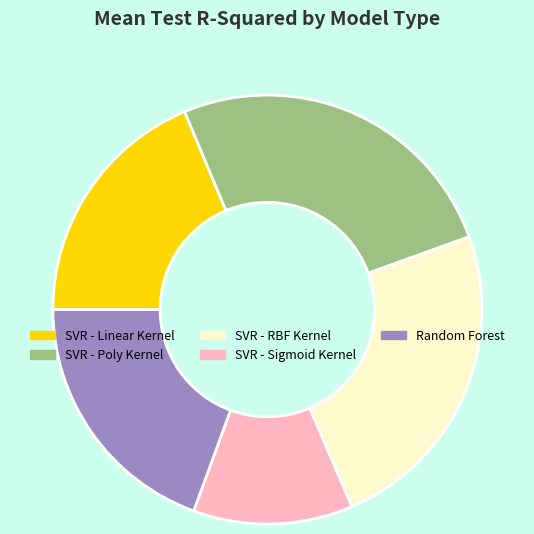

How many slices are in this pie chart?

5